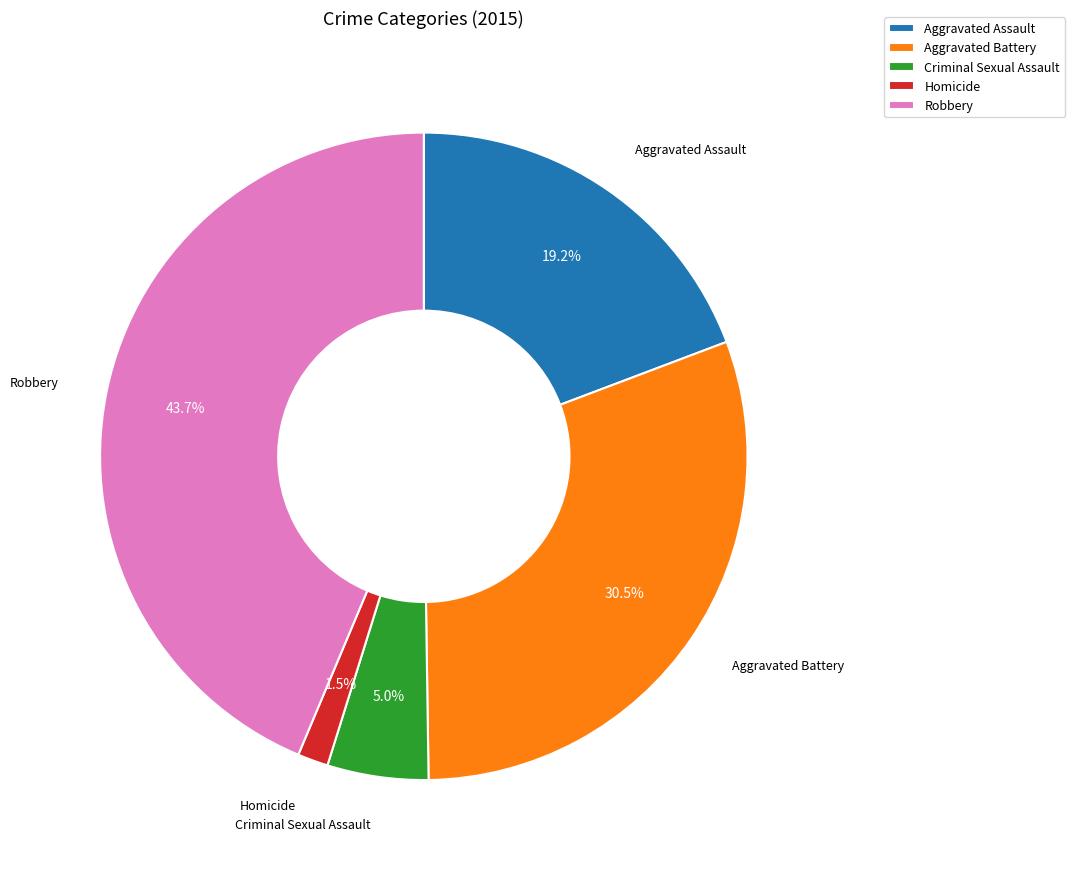

How many segments does this pie chart have?

5